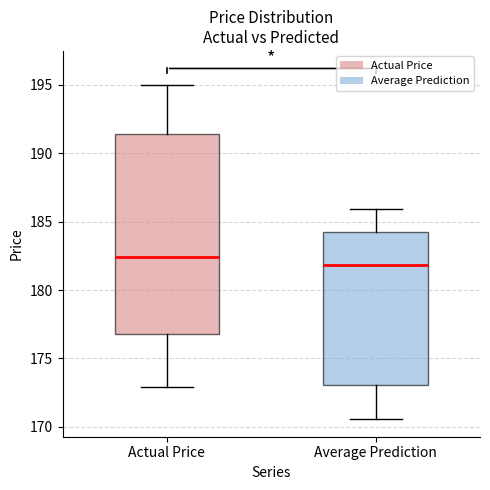

Reading left to right, transcribe this box plot: for each box, give where its median line is, the range the box spans, and where its two whiskers end, as read against the y-axis. The values are not printed on the chart, so give them approximately, as read against the axis.

Actual Price: median 182.5, box 177.0 to 191.5, whiskers 173.0 to 195.0
Average Prediction: median 182.0, box 173.0 to 184.0, whiskers 170.5 to 186.0